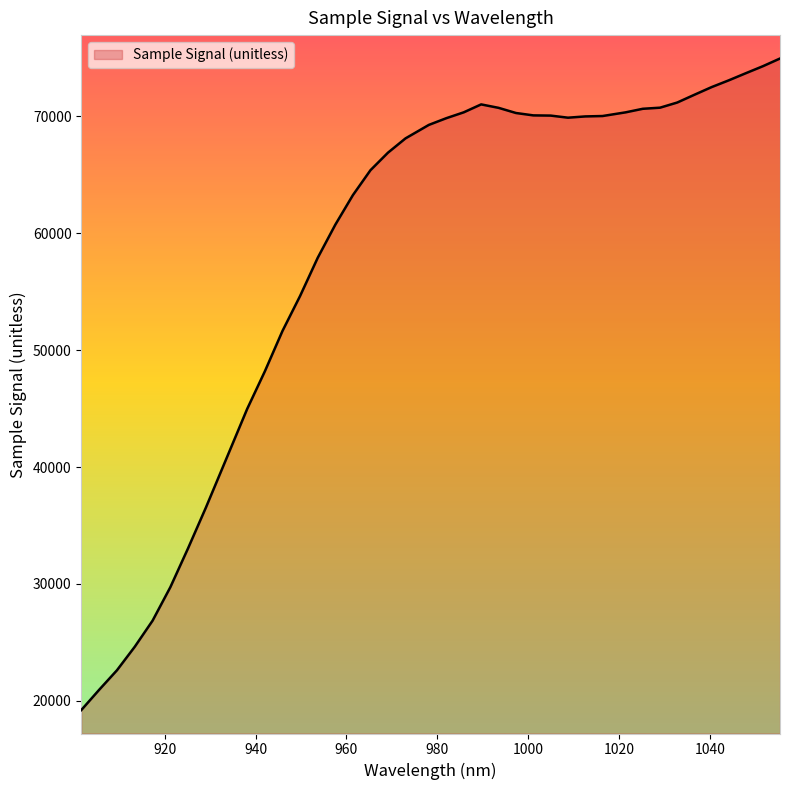

What is the maximum value shown in the chart?

74921